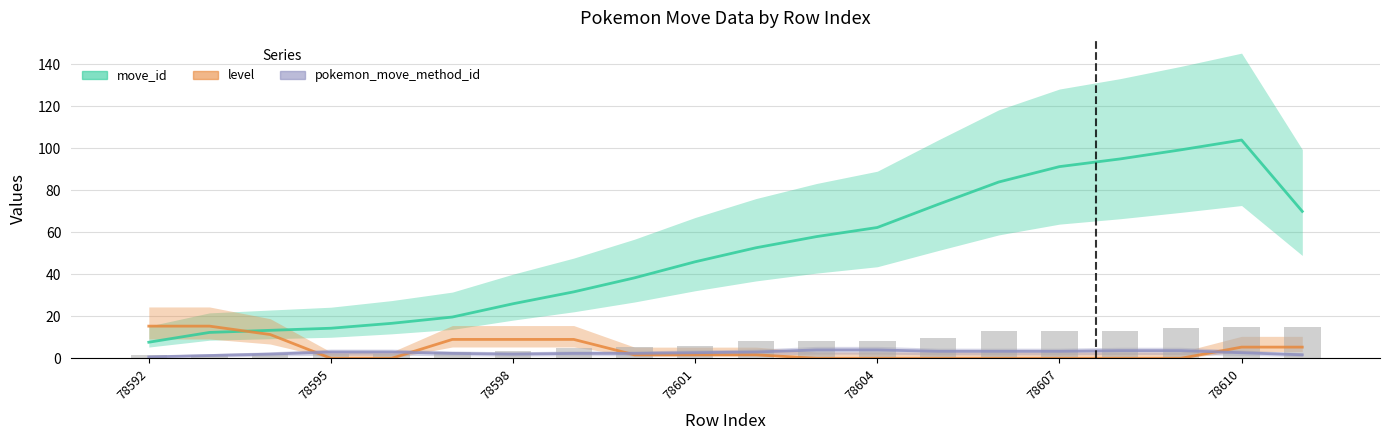

What is the difference between the highest and lowest values at 78595?

14.0